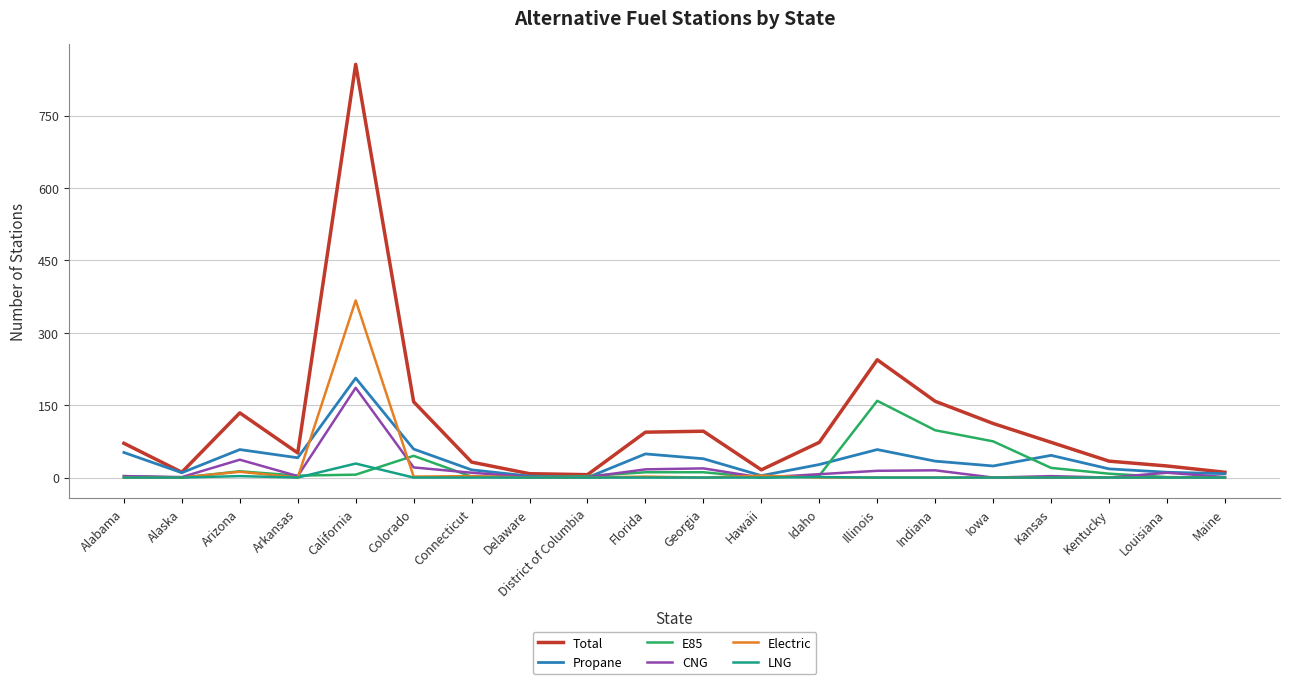

Which category has the highest value across all series?

California